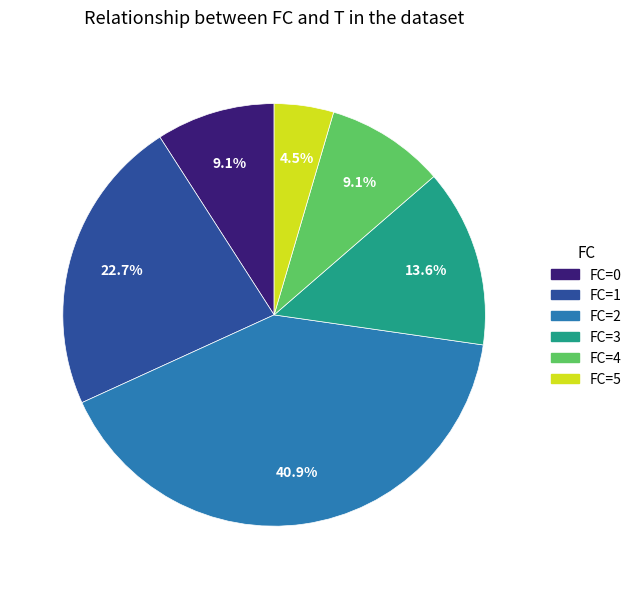

What percentage is NOT represented by FC=2?

59.1%